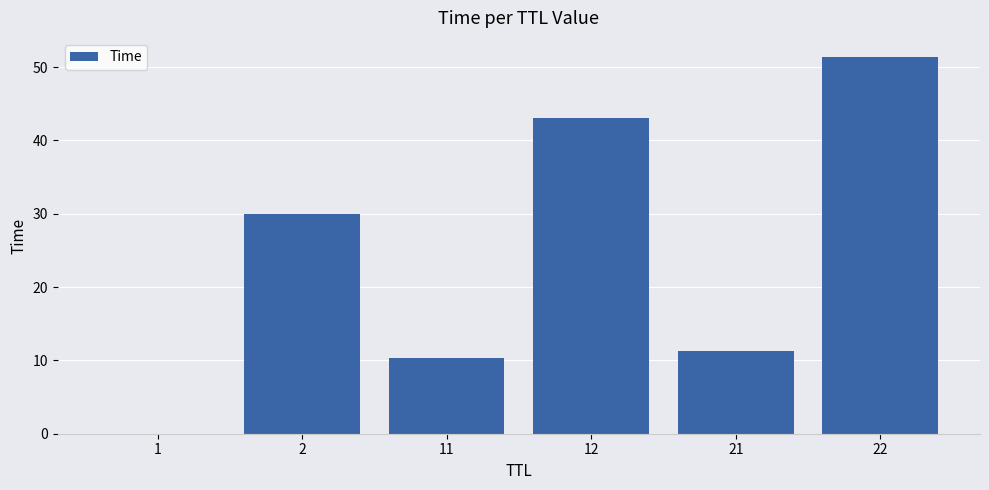

How many series are shown in this chart?

1